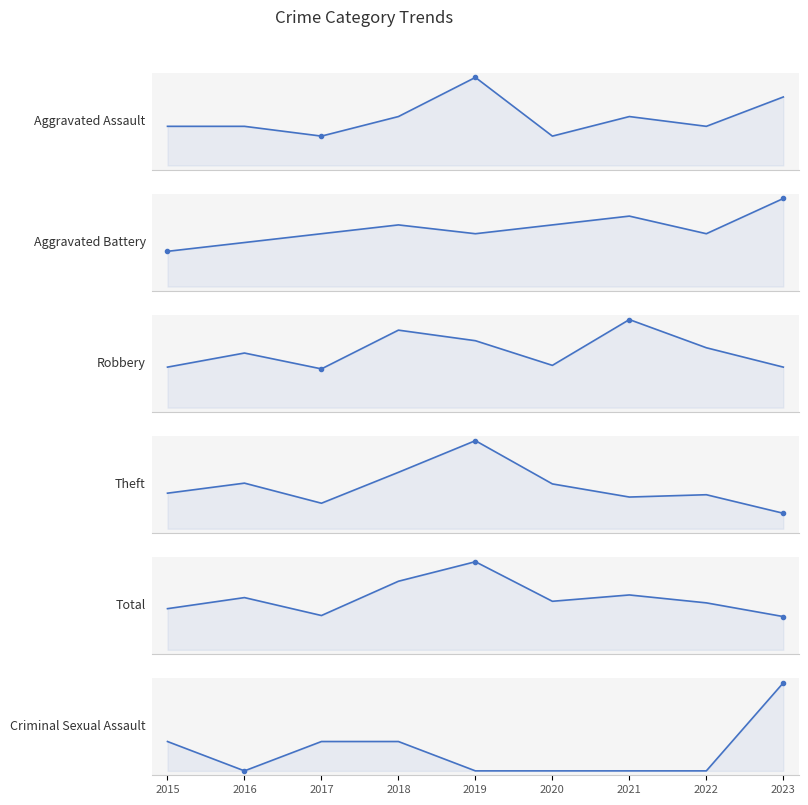

At which category is the sum across all series the highest?

2019